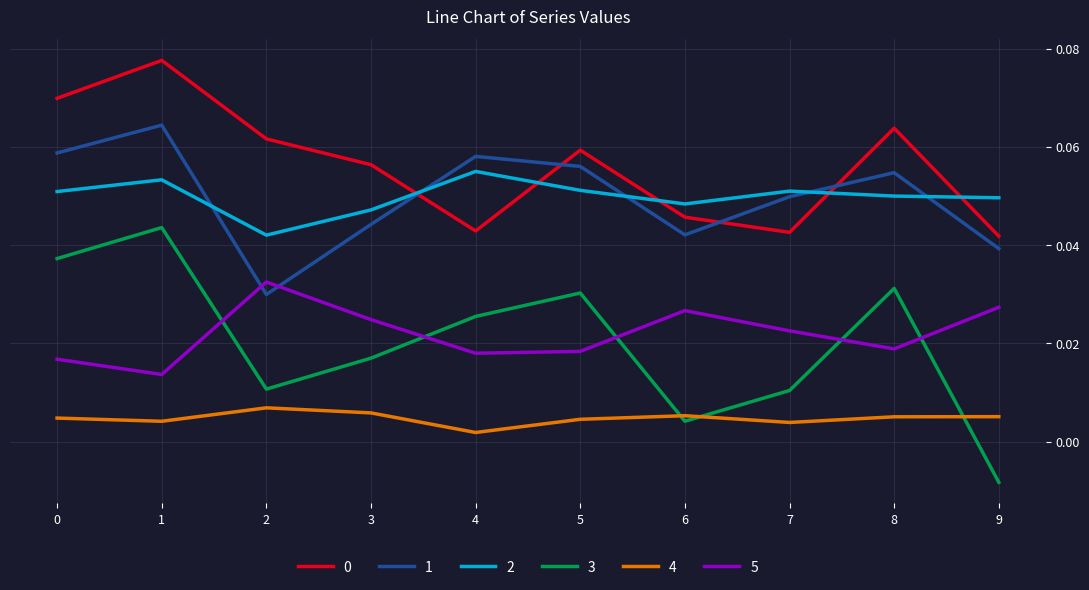

True or false: 5 and 4 cross at least once.

False